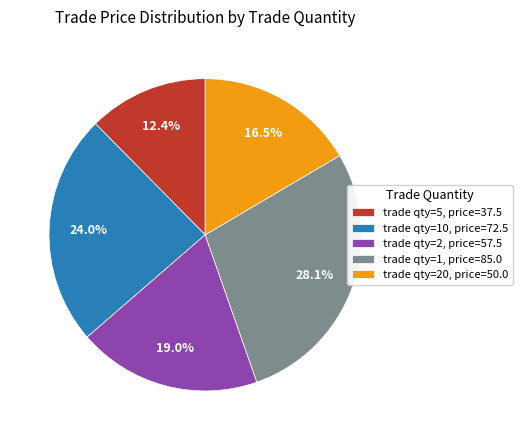

To the nearest percent, what is the difference between the largest and smallest slice percentages?

16%